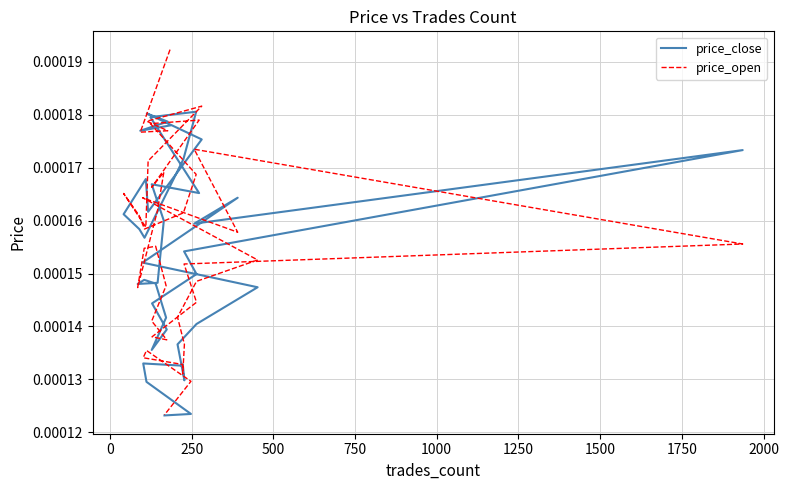

In price_close, how many points are higher than both neighbors (excluding endpoints)?

9